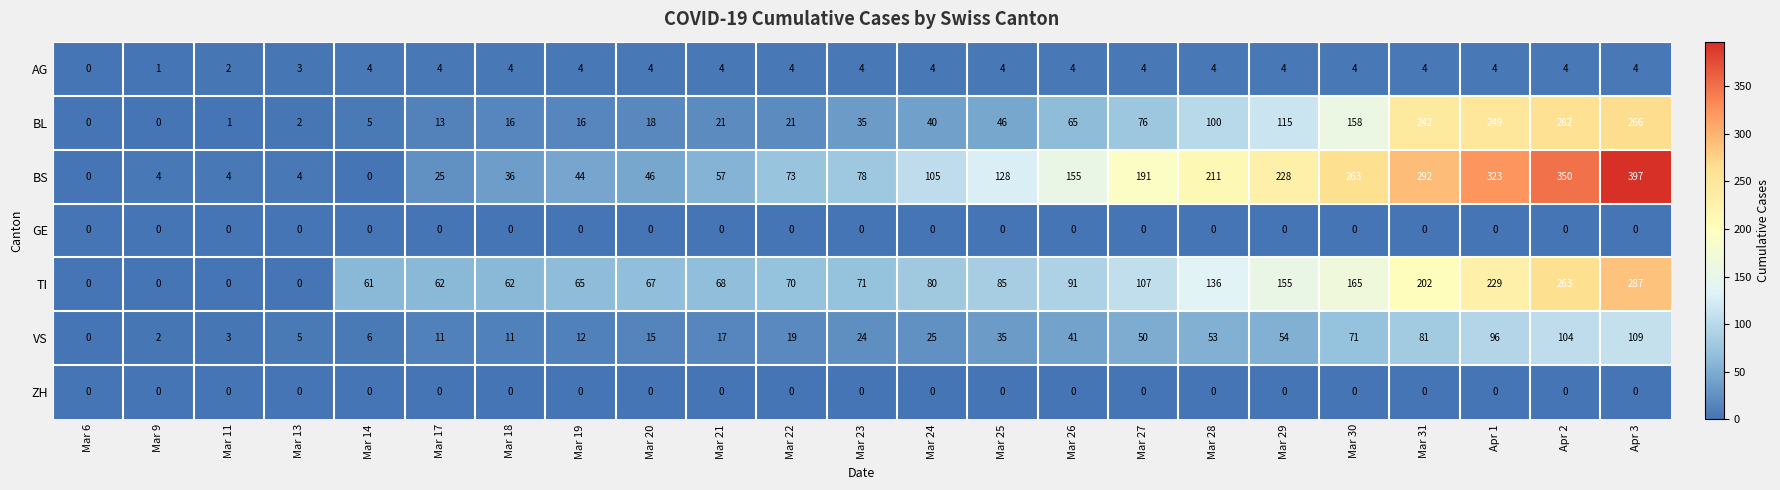

Where is VS nearest to the value 54?

Mar 29